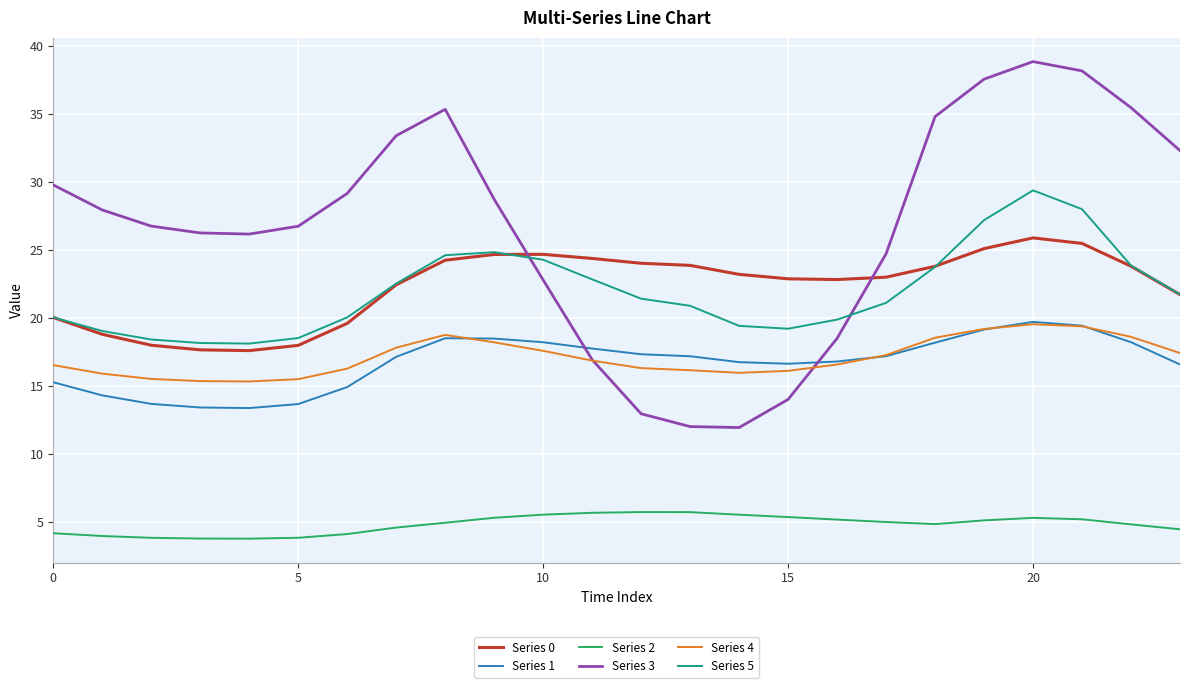

What is the maximum value shown in the chart?

38.8